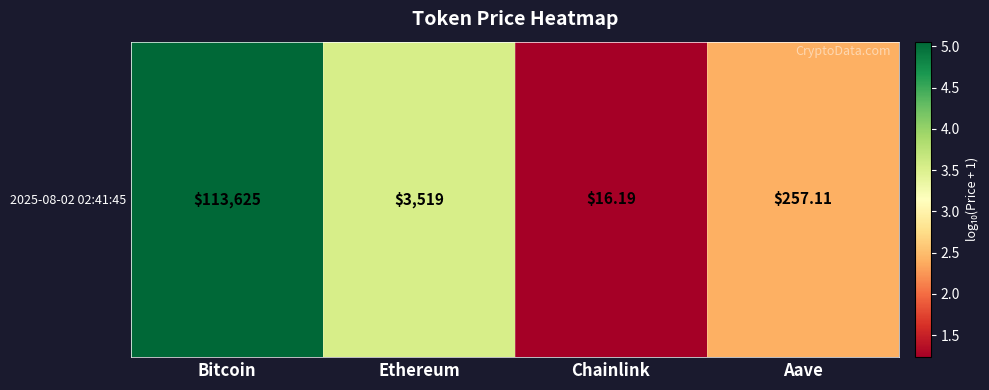

Where is the data nearest to the value 3?

Ethereum